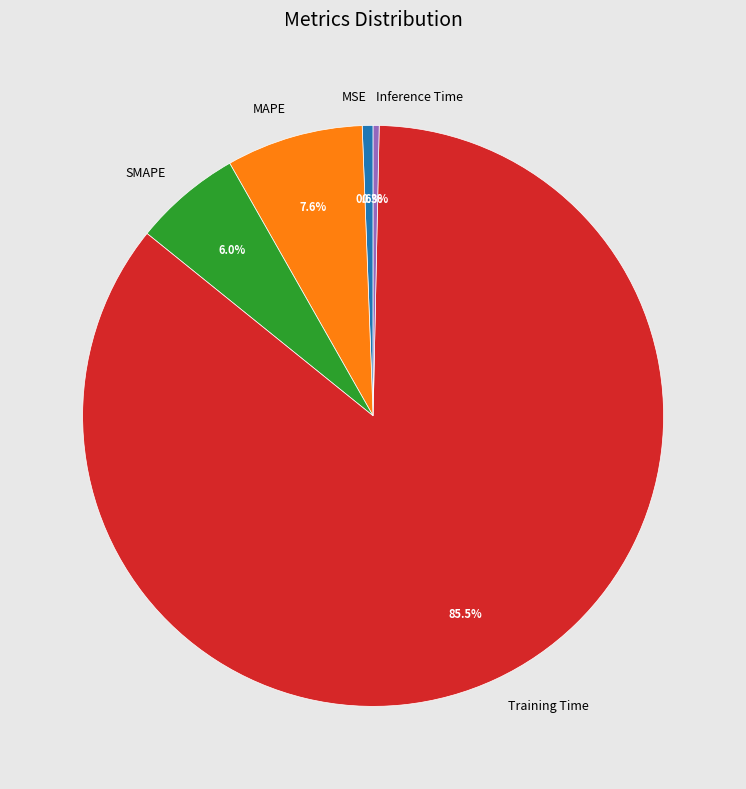

True or false: MAPE accounts for 1% of the total.

False